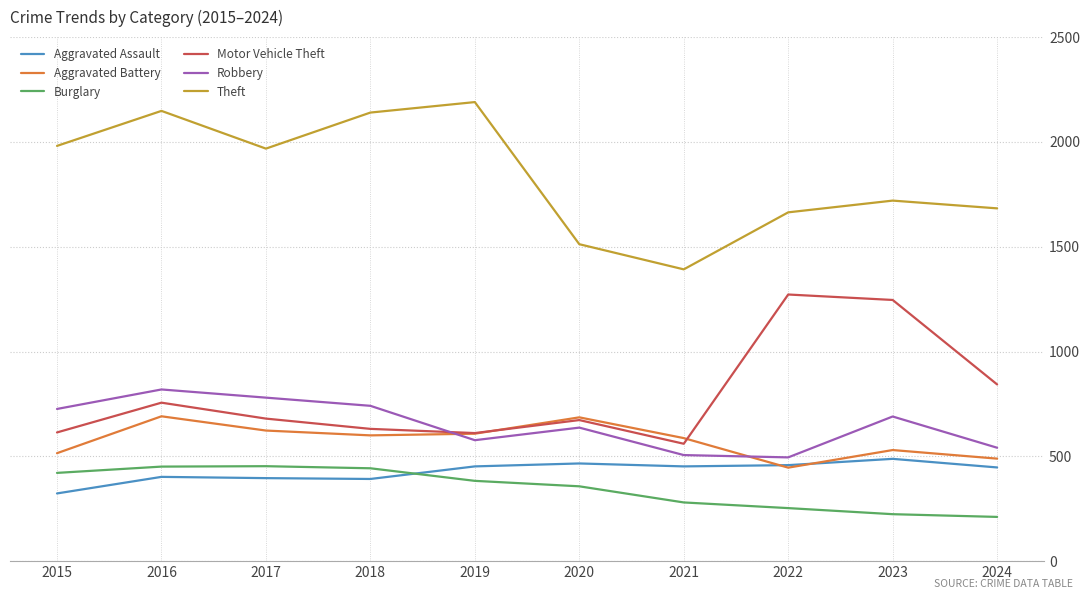

True or false: Burglary and Robbery cross at least once.

False